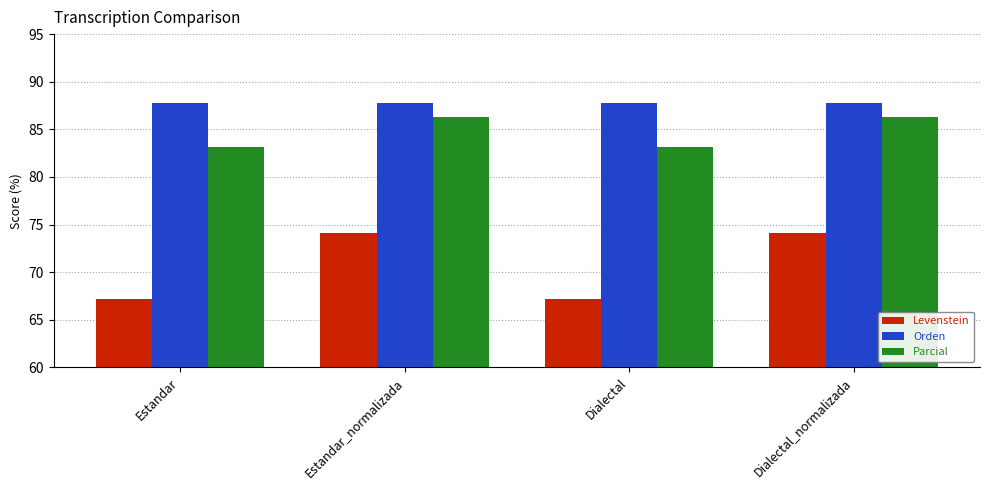

The Levenstein series shows 67.2 at Dialectal. True or false?

True